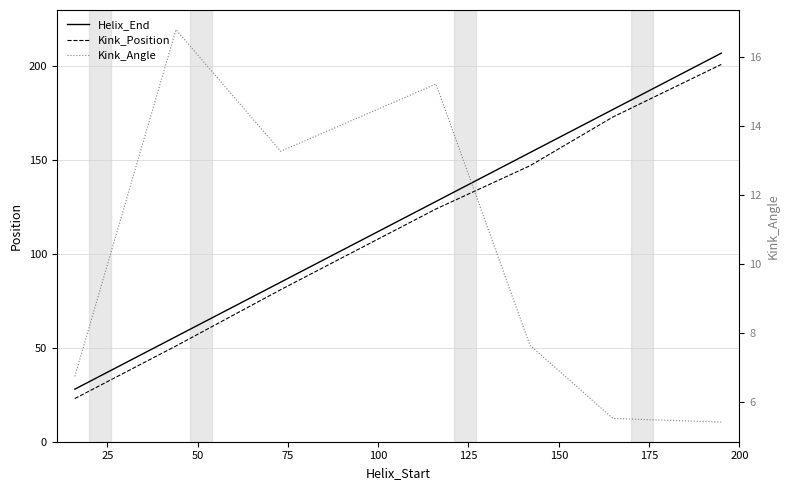

True or false: Kink_Angle and Helix_End cross at least once.

False